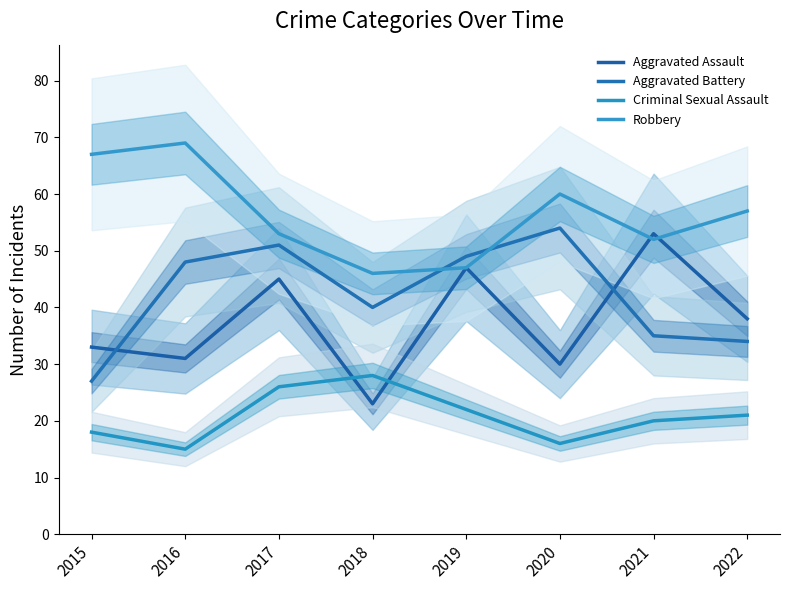

How many categories are shown in the chart?

8